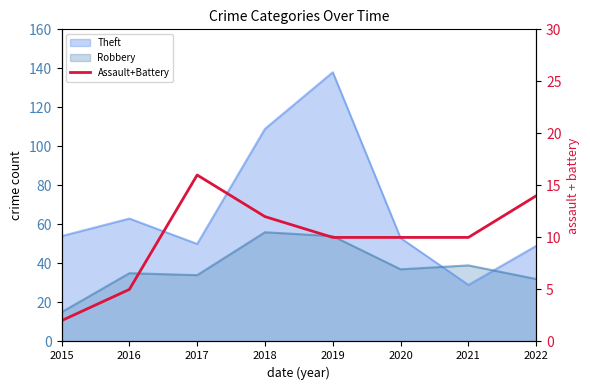

How many lines are shown in the chart?

1